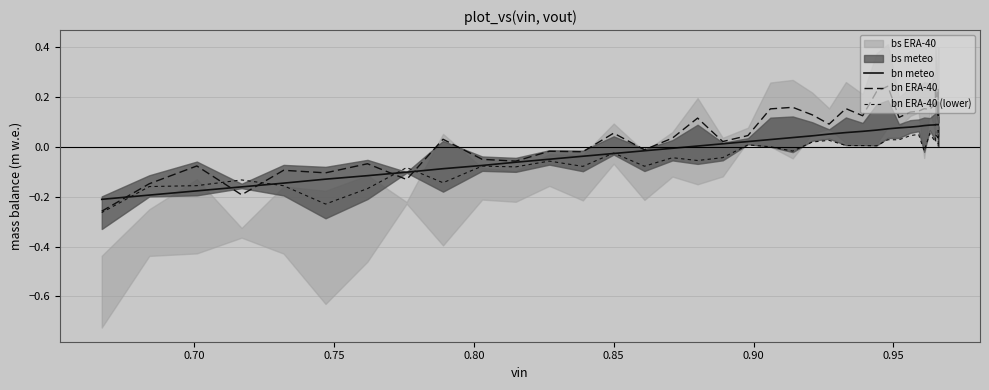

How many times do bn meteo and bn ERA-40 (lower) cross each other?

6